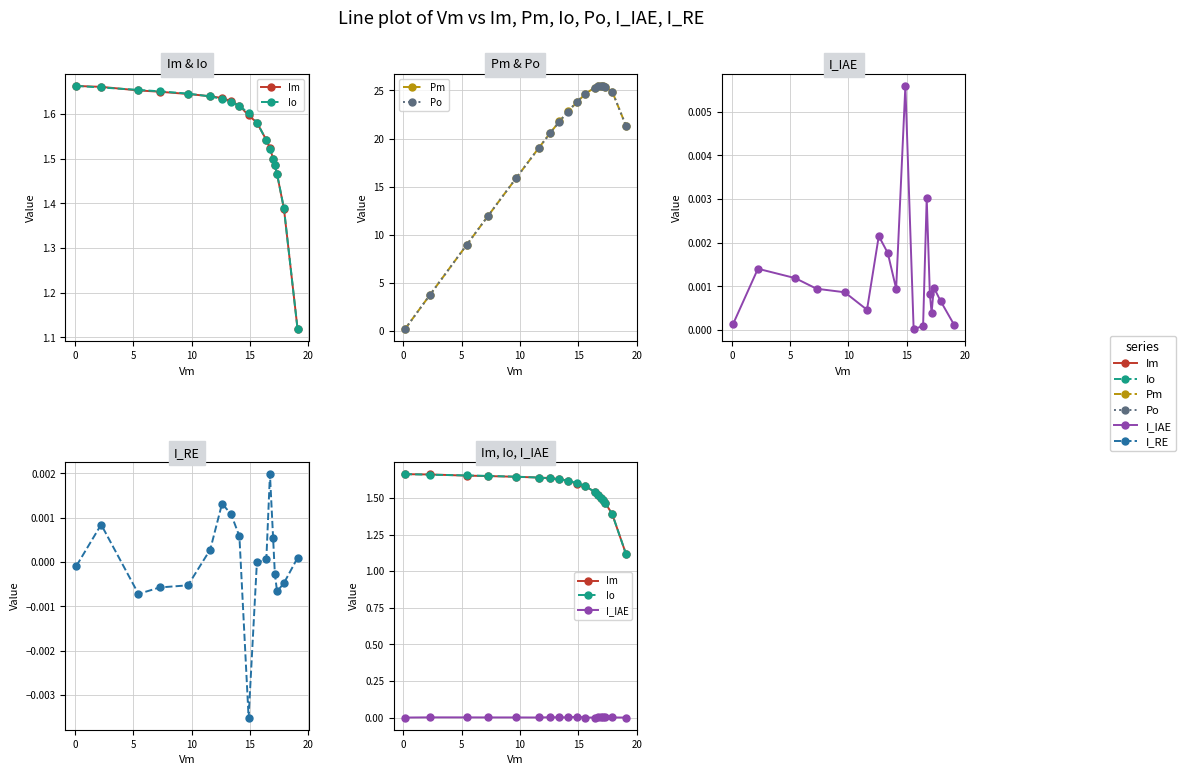

How many intersections are there between Po and Io?

1